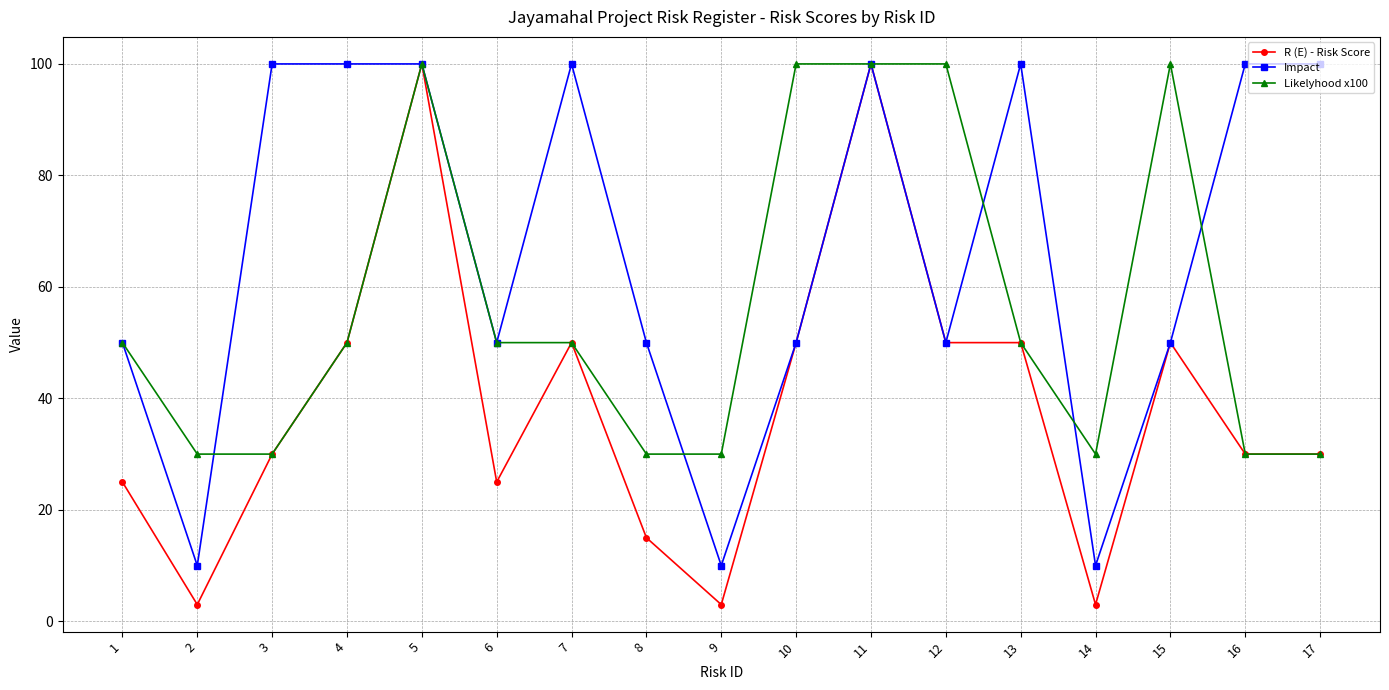

The R (E) - Risk Score series shows 66 at 13. True or false?

False